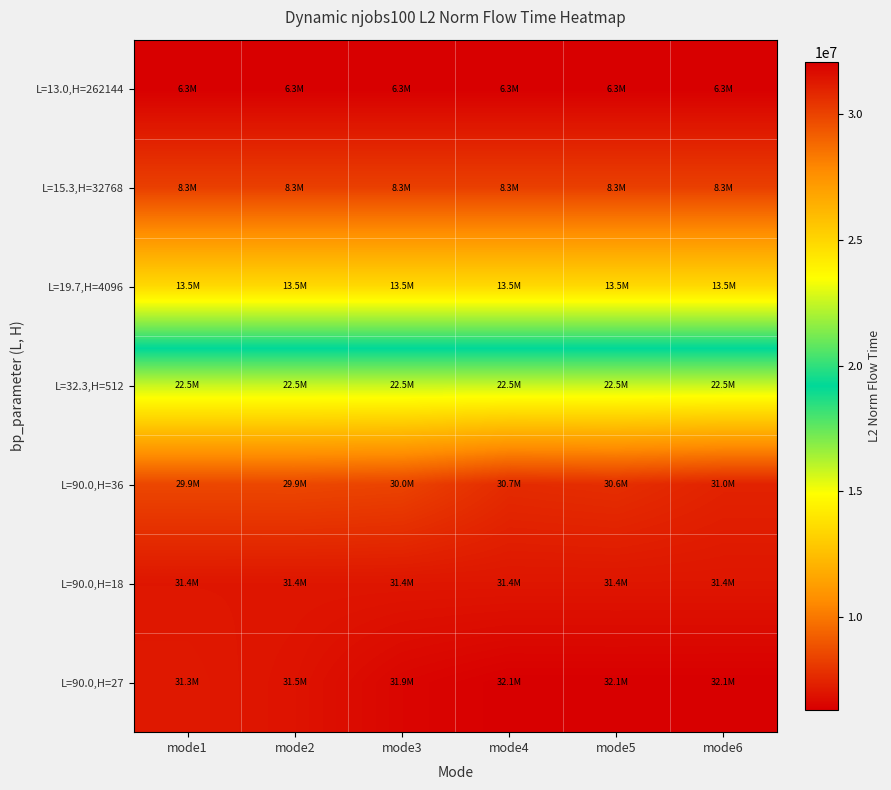

At which category is the sum across all series the highest?

mode6